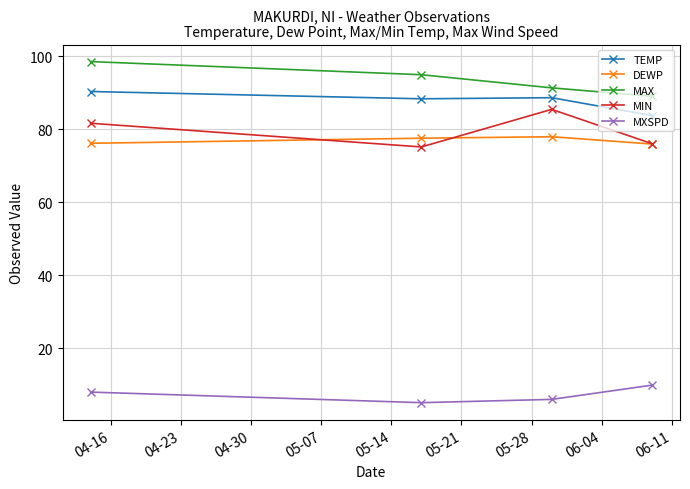

At how many categories does at least one series exceed 26?

4